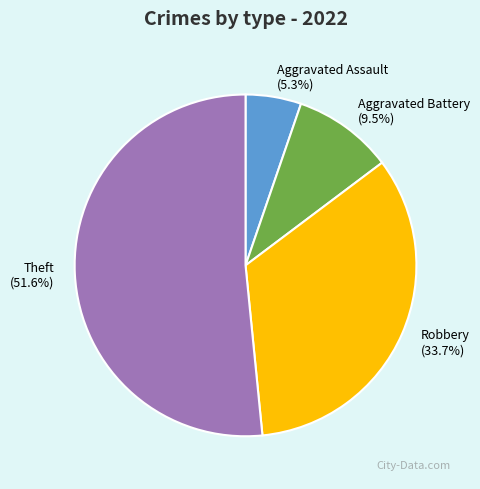

Combined, do Theft and Robbery account for over 50%?

Yes